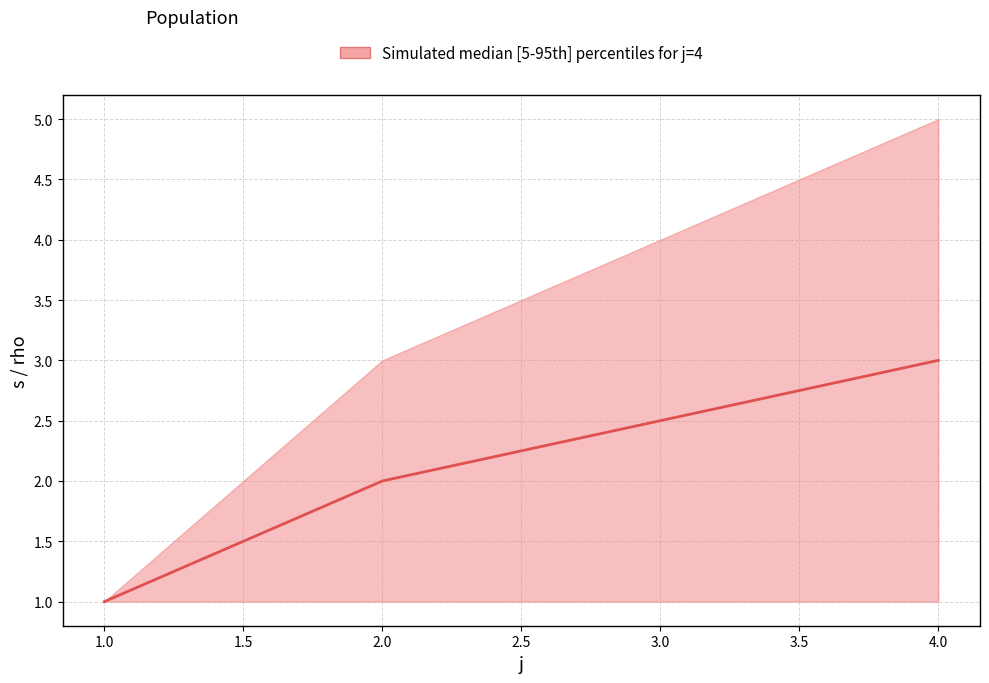

Is it true that the value at 1.0 is 0.7?

False